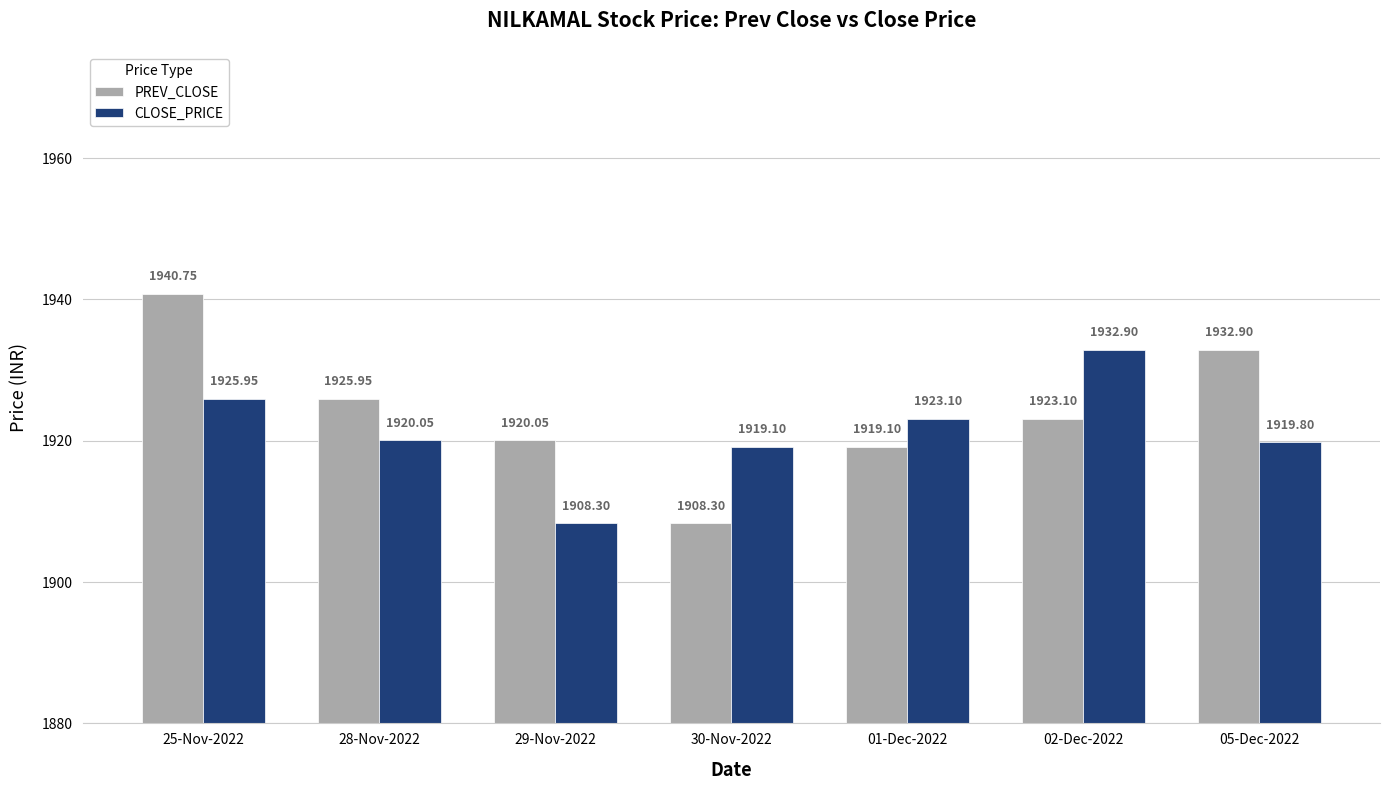

What is the label of the 3rd bar from the left?

29-Nov-2022